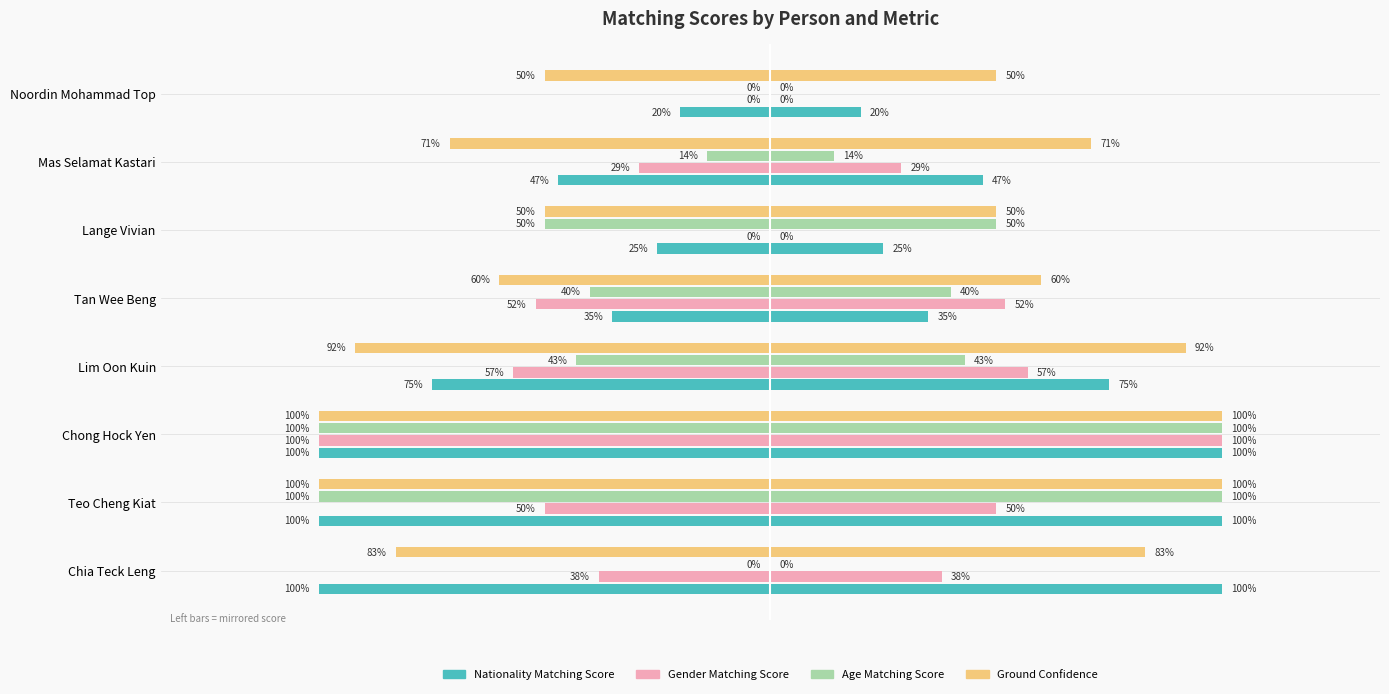

How many distinct data groups are displayed?

4